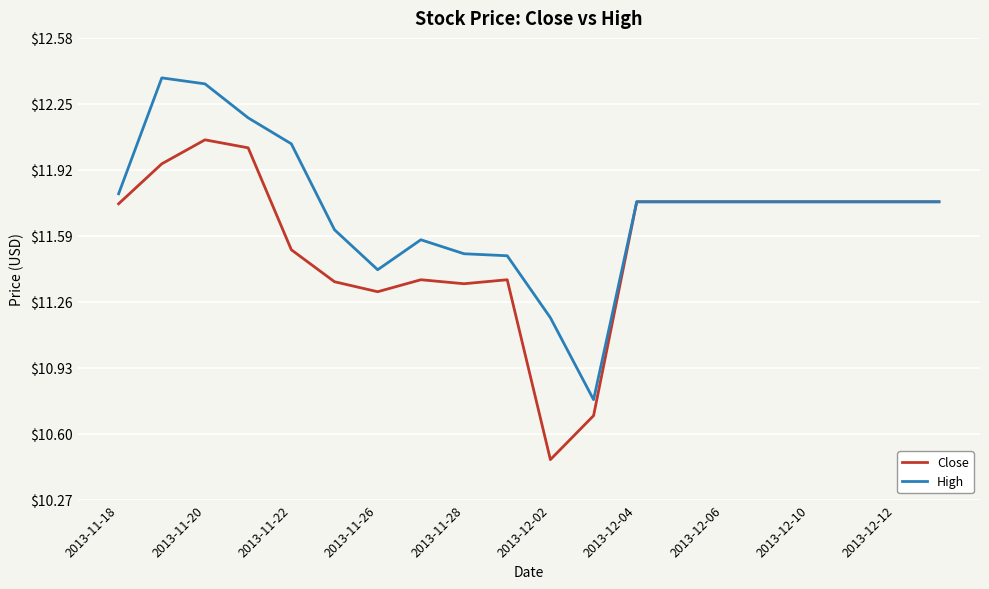

List the series in order of their overall mean, lowest first.

Close, High